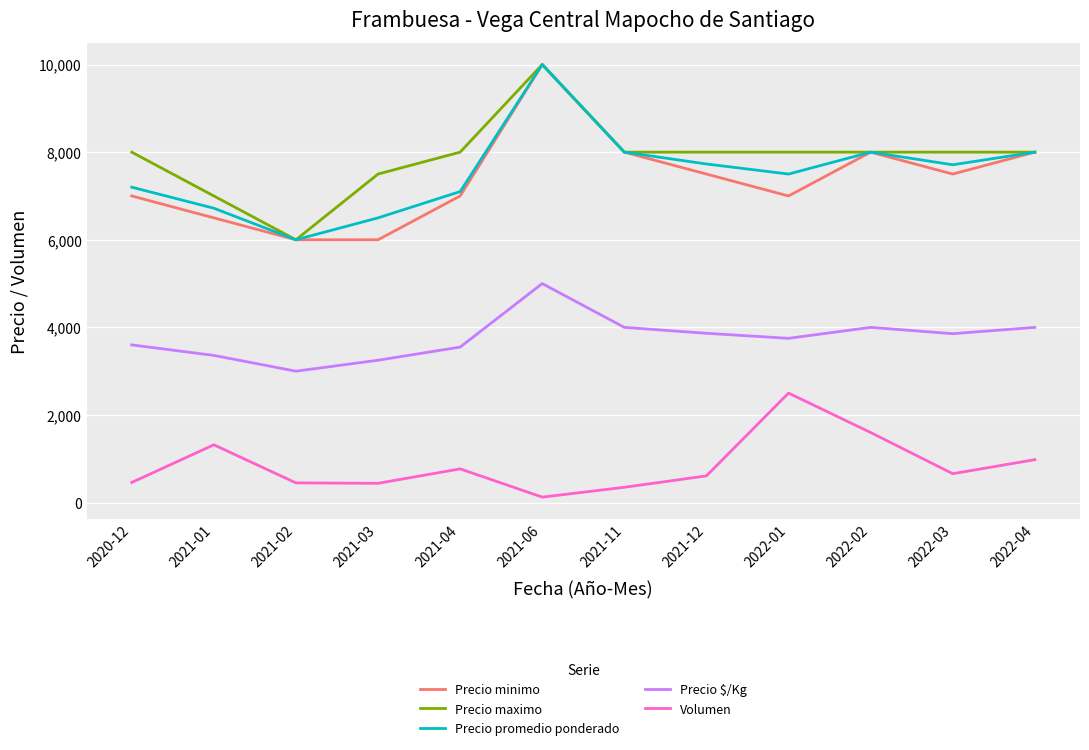

True or false: Precio $/Kg and Volumen intersect in this chart.

False